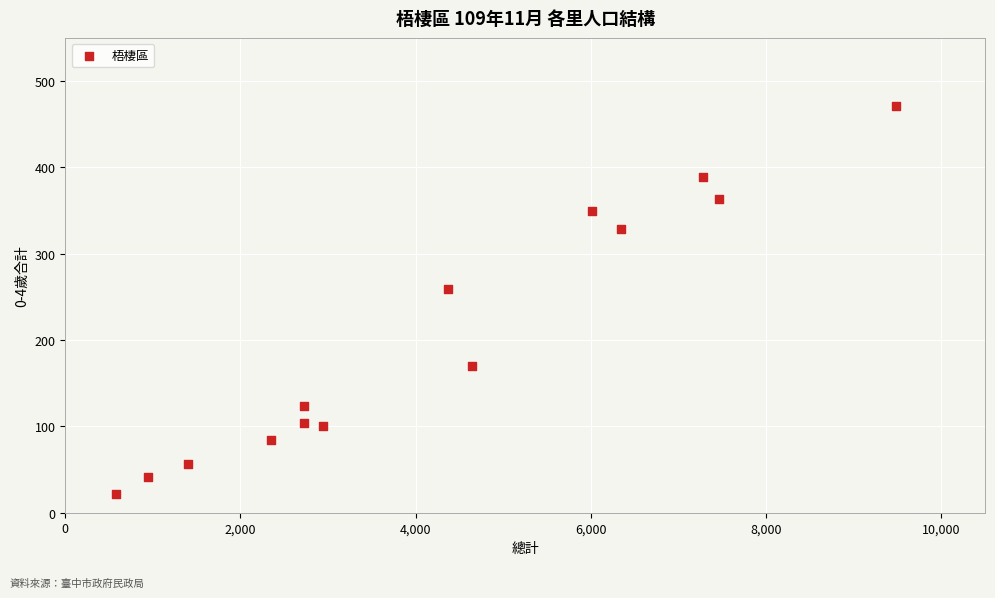

What Y value in the scatter plot is closest to 246?

259